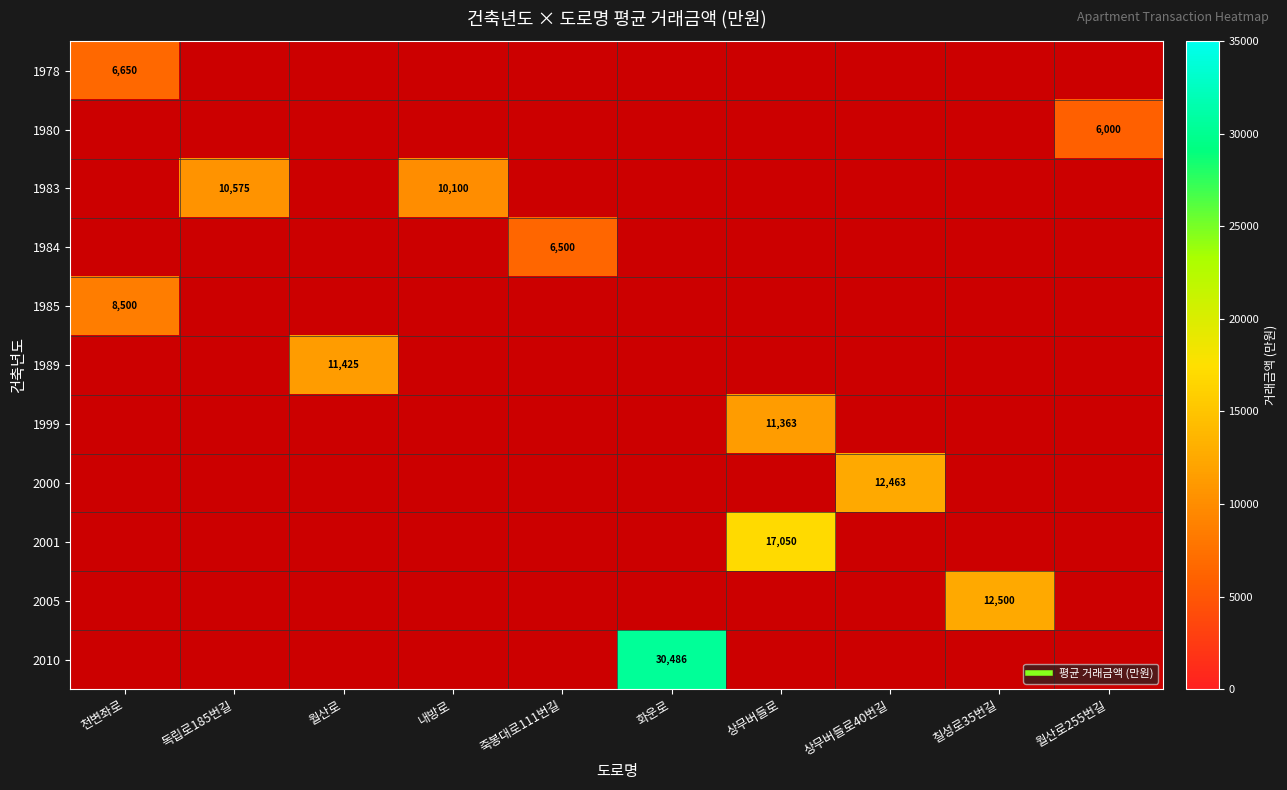

What is the difference between the maximum and minimum values in the 1989 series?

11425